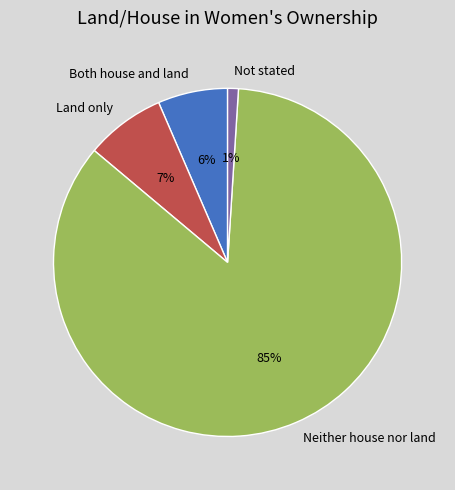

To the nearest percent, what is the average slice percentage?

25%